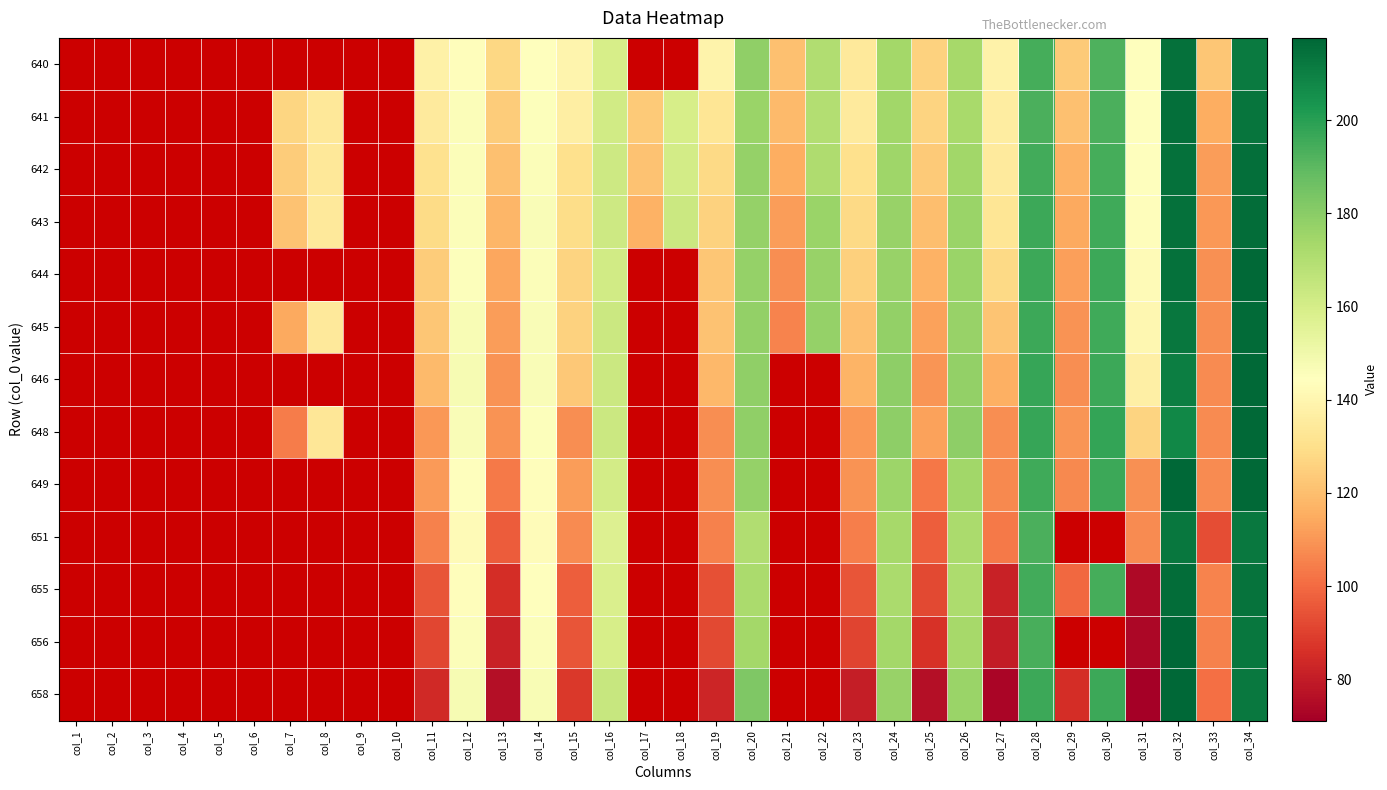

The value of 642 at col_7 is 124.3. True or false?

True